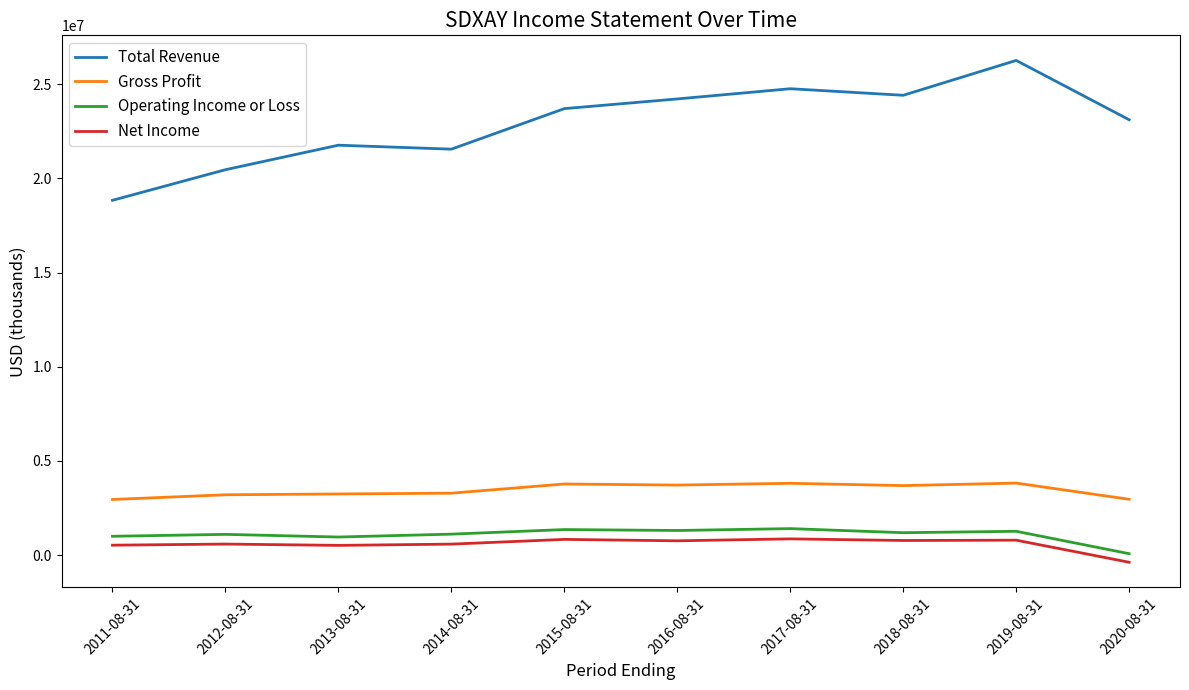

Which series has the largest range (max minus min)?

Total Revenue